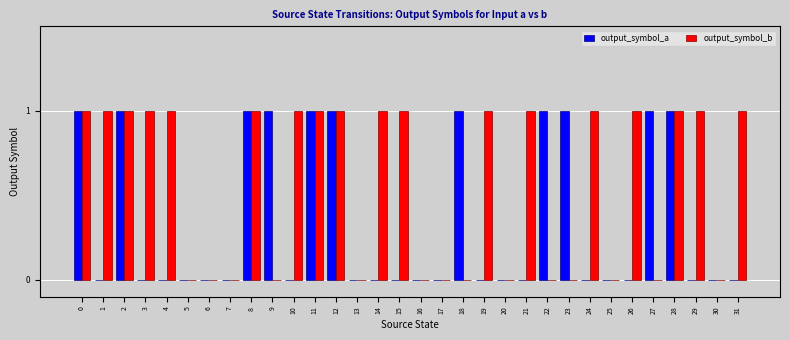

What is the sum of all output_symbol_a values?

11